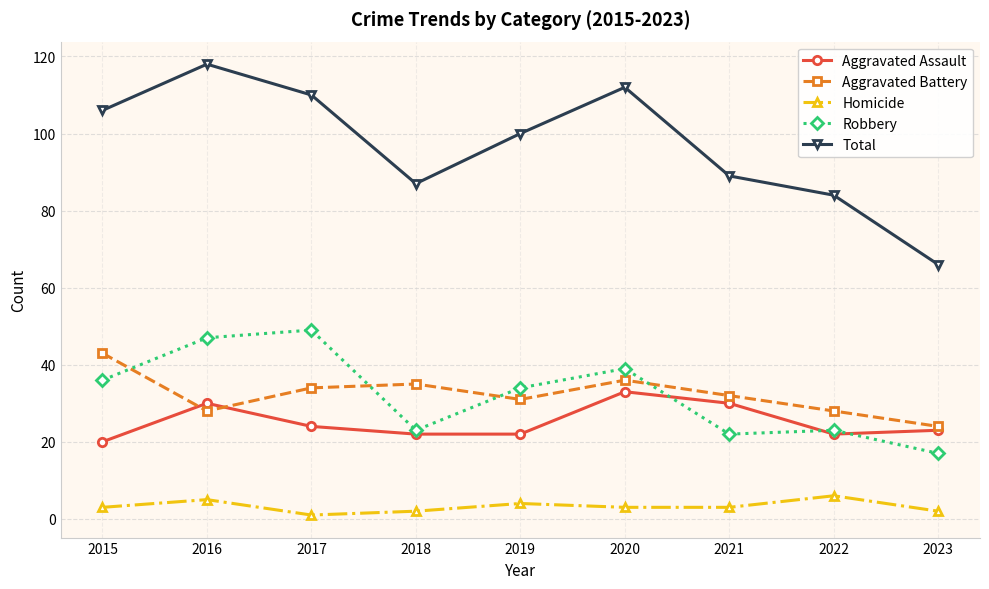

Which category has the lowest value in the Aggravated Battery series?

2023